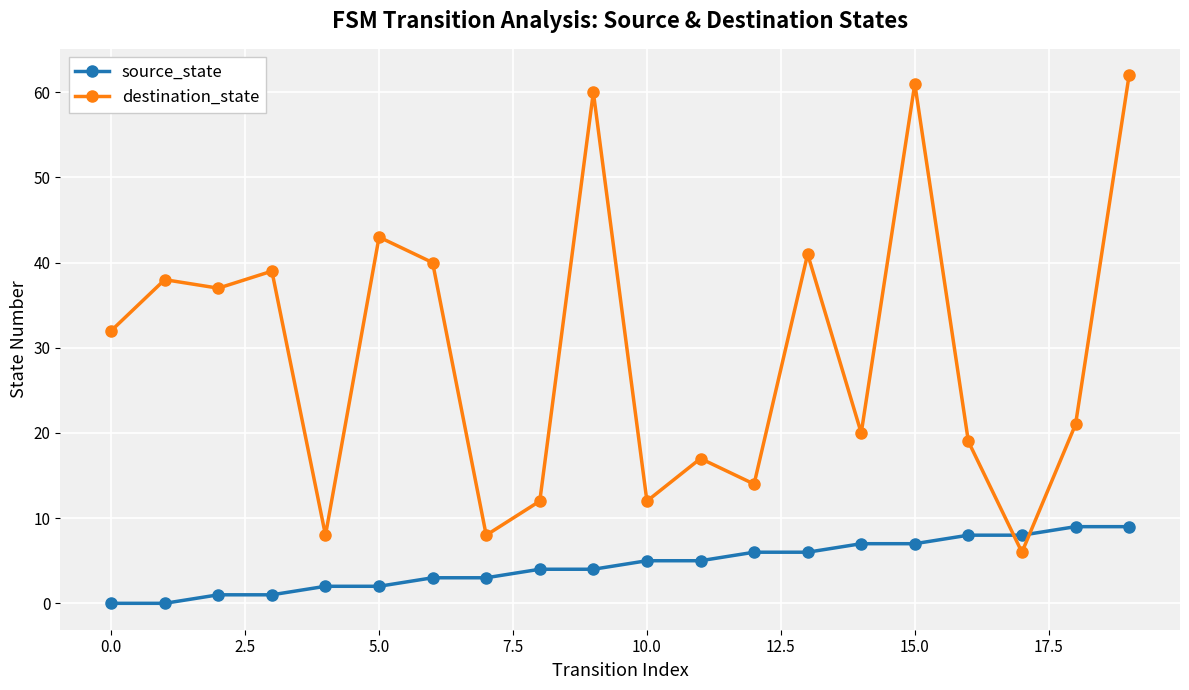

How many categories are shown in the chart?

20